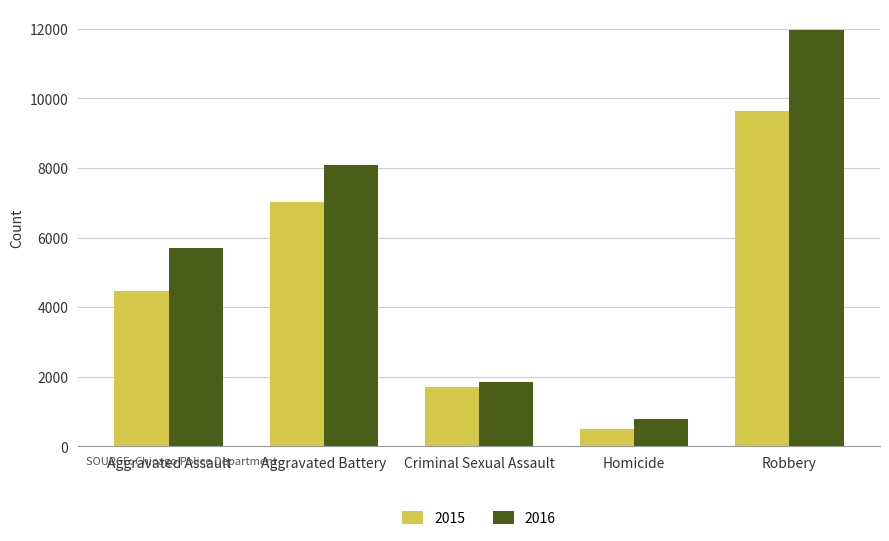

Reading right to left, transcribe all the data shown in this chart.

2015: 9638	496	1698	7019	4480
2016: 11960	786	1848	8086	5712